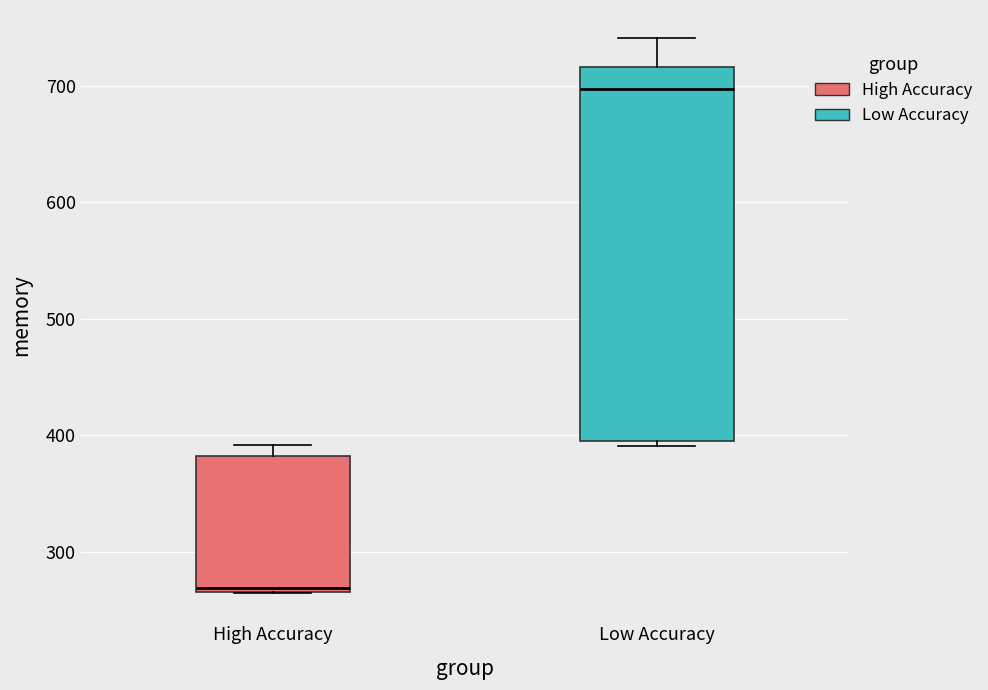

Where does the median line of the box for High Accuracy sit on the y-axis? The values are not printed on the chart, so give them approximately, as read against the axis.

270